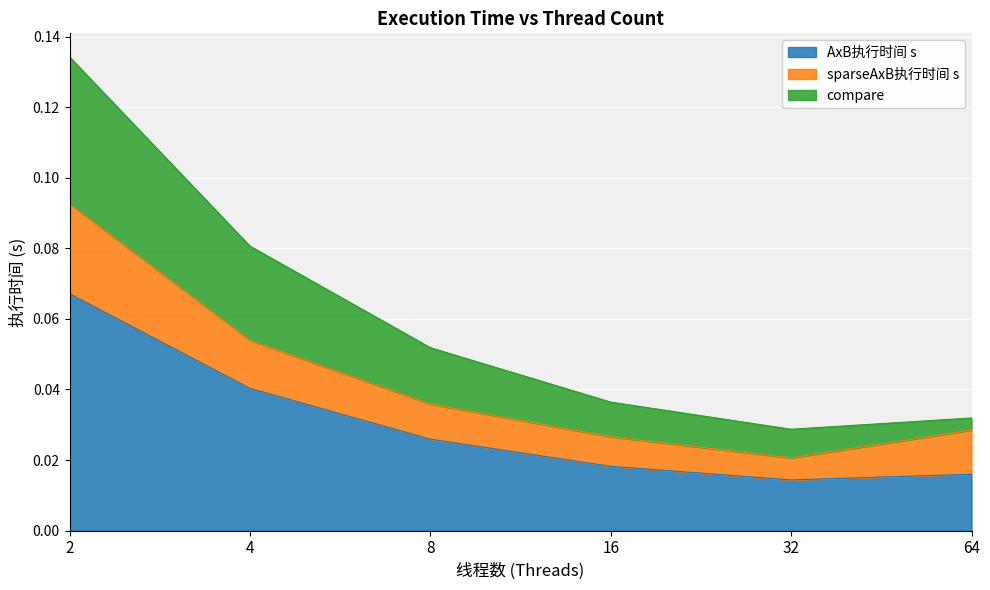

In AxB执行时间 s, how many points are lower than both neighbors (excluding endpoints)?

1